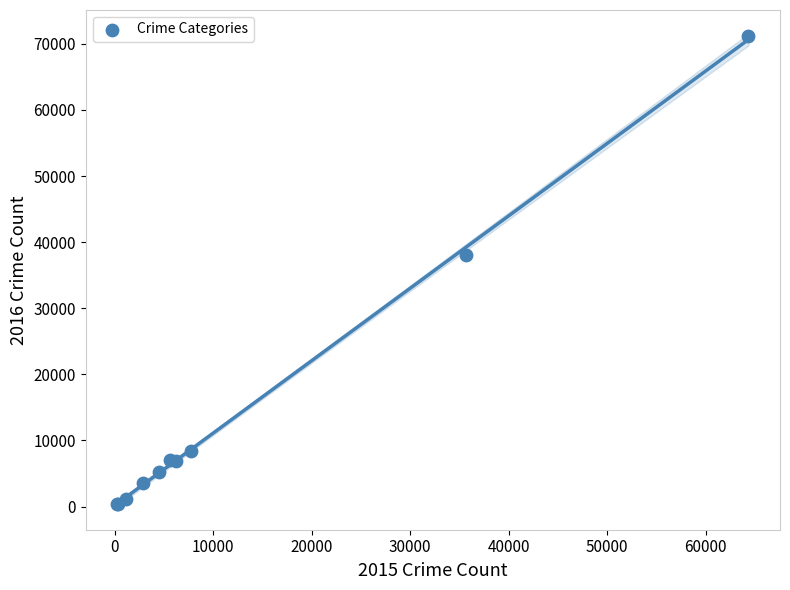

What Y value in the scatter plot is closest to 35797?

38032